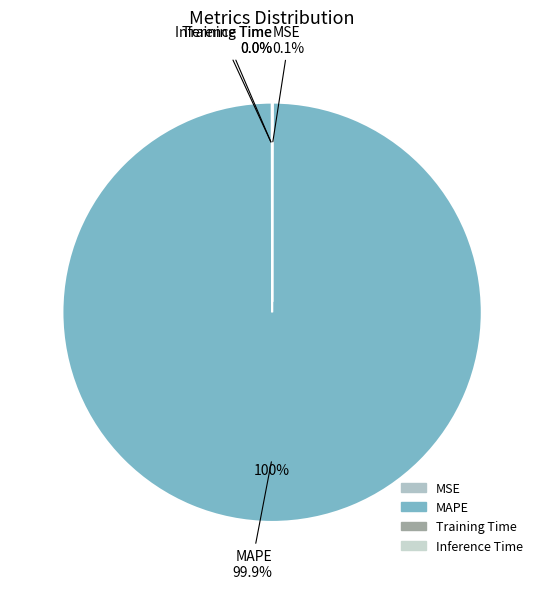

Which category accounts for the majority?

MAPE